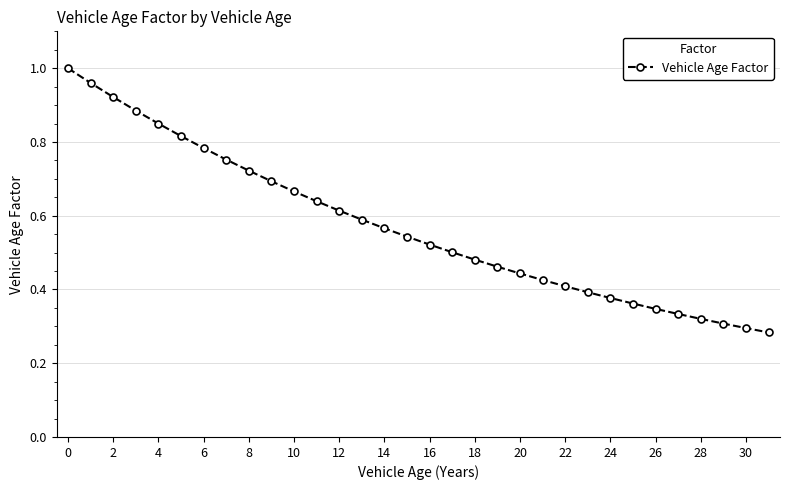

What is the sum of all values?

18.3